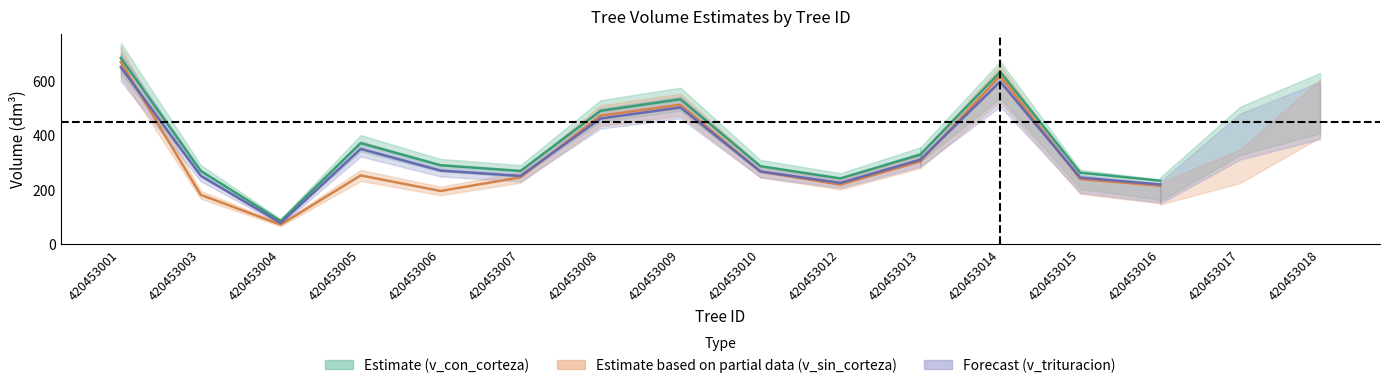

In v_sin_corteza, how many points are lower than both neighbors (excluding endpoints)?

4